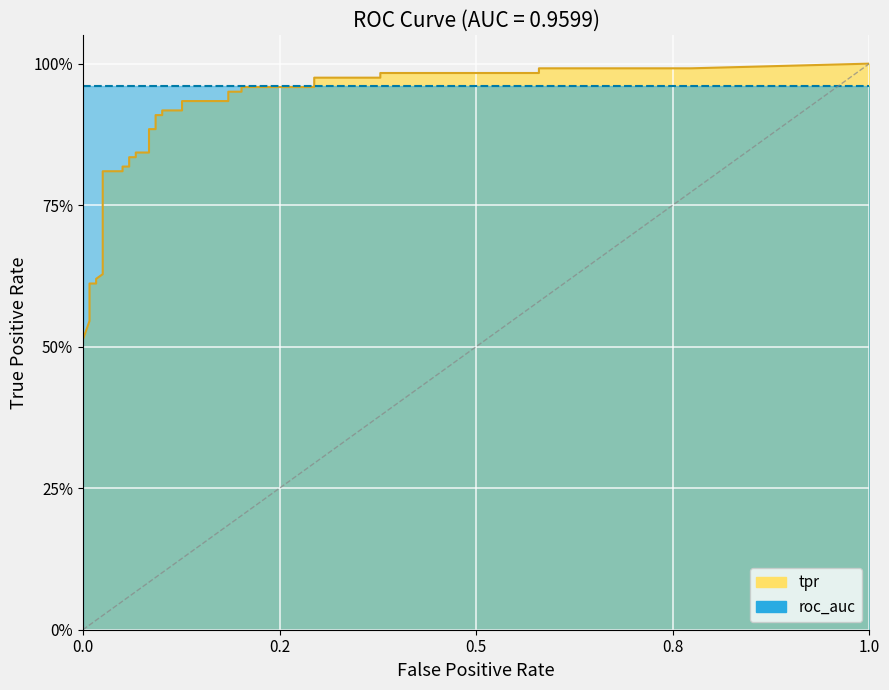

What is the maximum value shown in the chart?

1.0